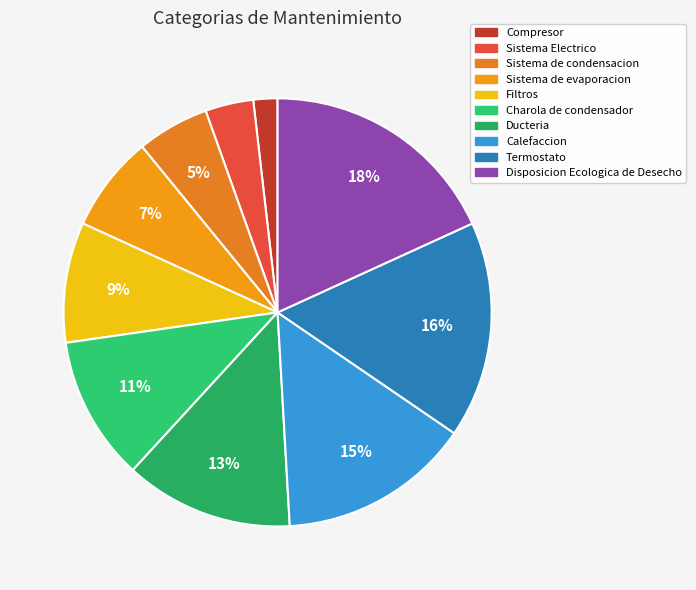

The Ducteria slice represents 13% of the pie. True or false?

True